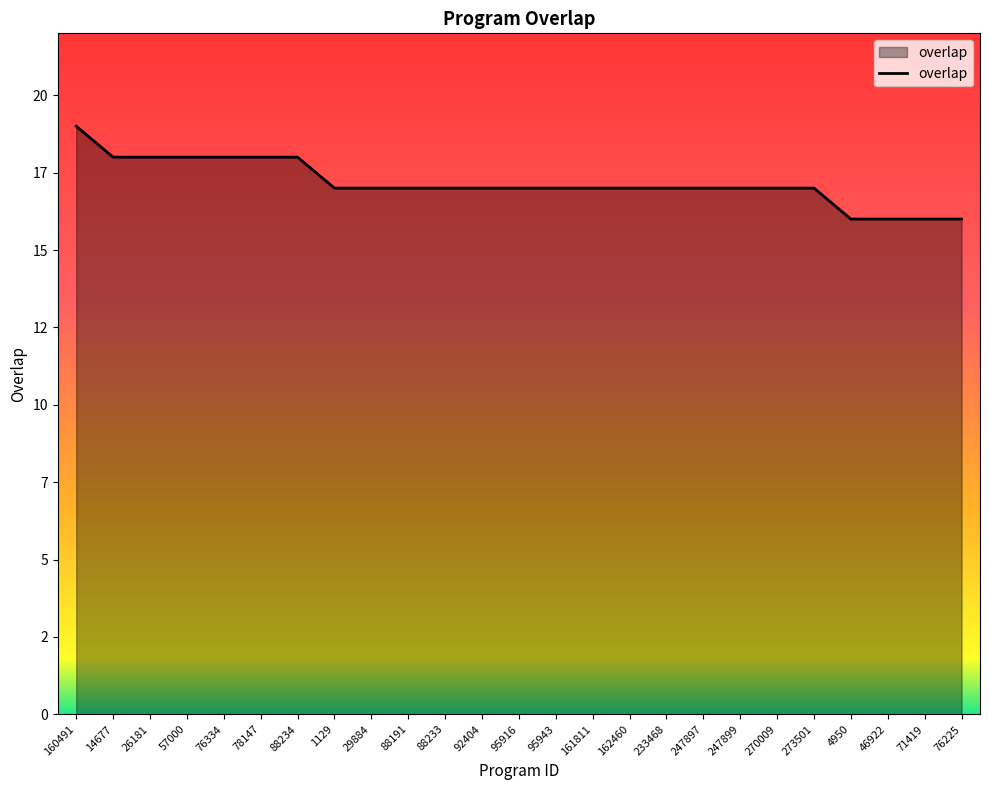

What is the difference between the maximum and second lowest values?

3